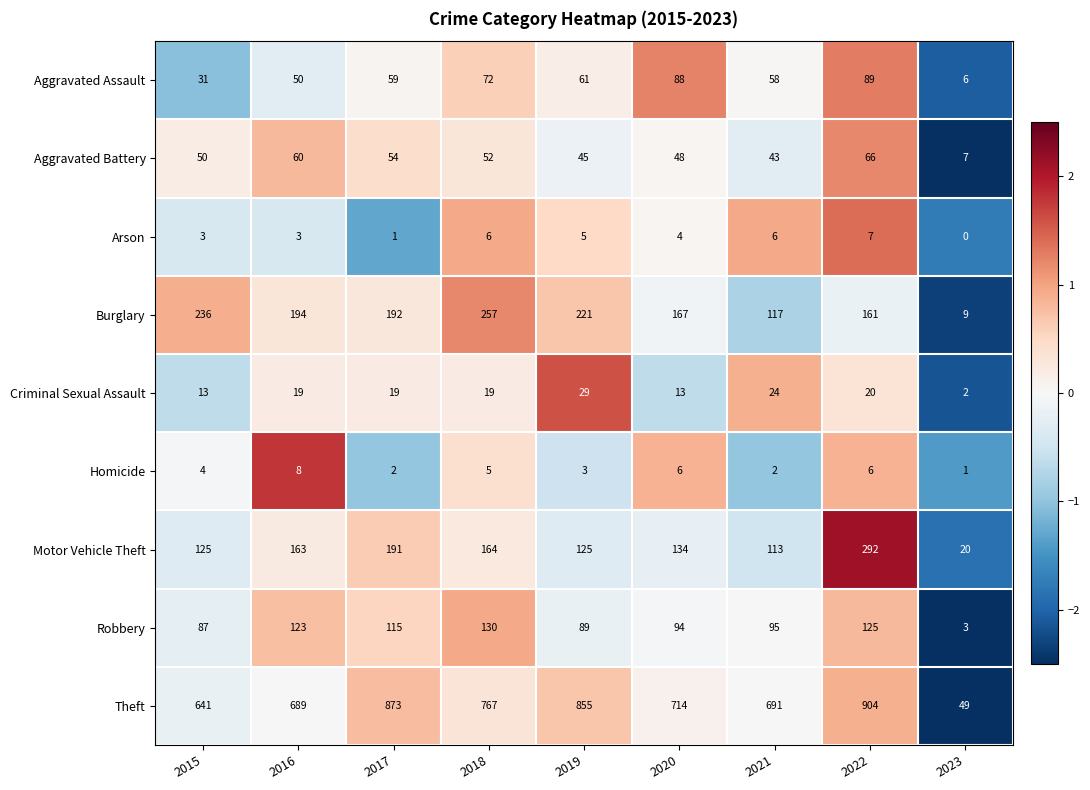

Rank the series at 2016 from highest to lowest value.

Theft, Burglary, Motor Vehicle Theft, Robbery, Aggravated Battery, Aggravated Assault, Criminal Sexual Assault, Homicide, Arson